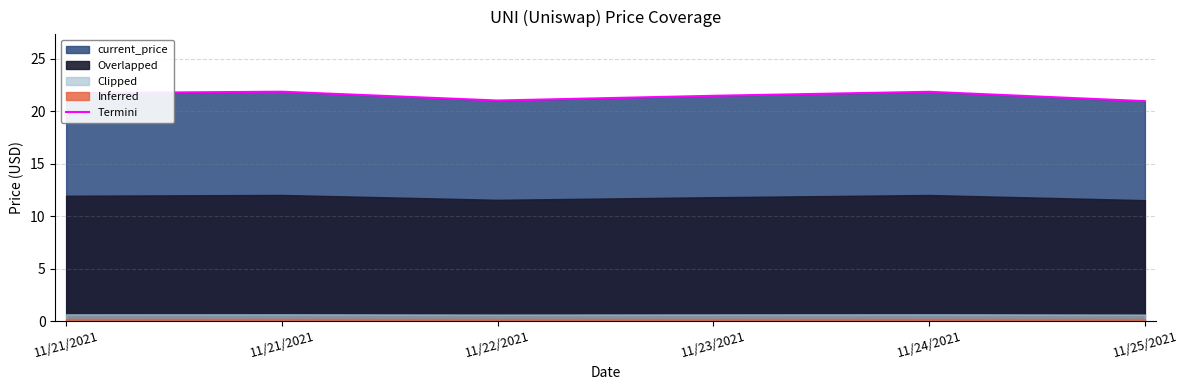

At which label does the data first exceed 21?

11/21/2021